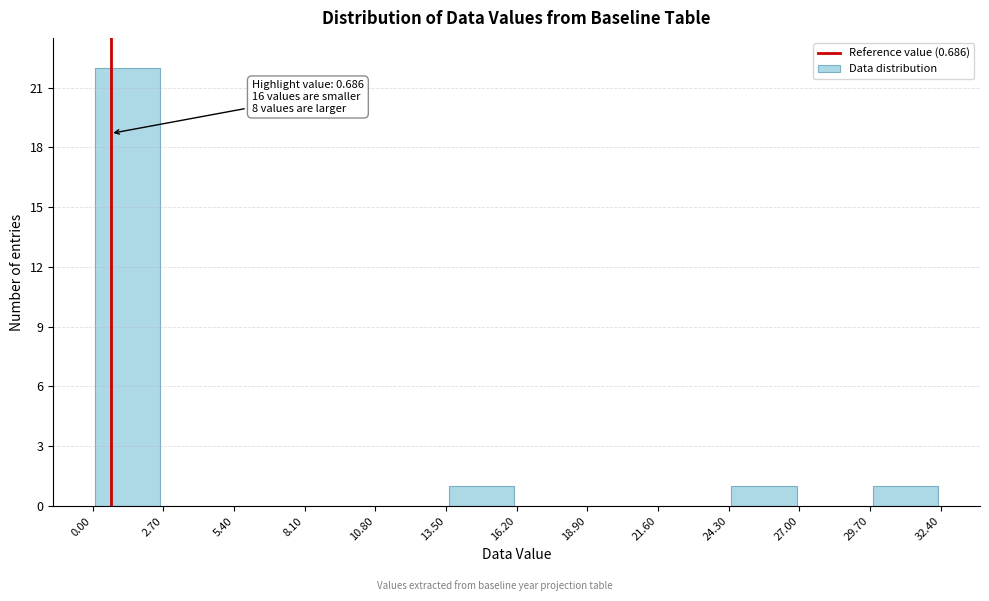

Which range on the x-axis has the tallest bar?

0.00 to 2.70